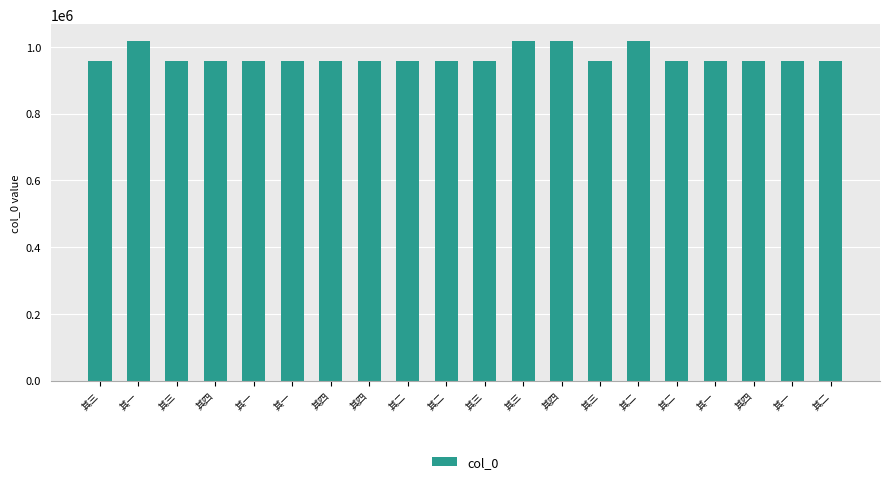

Does the chart contain stacked bars?

No